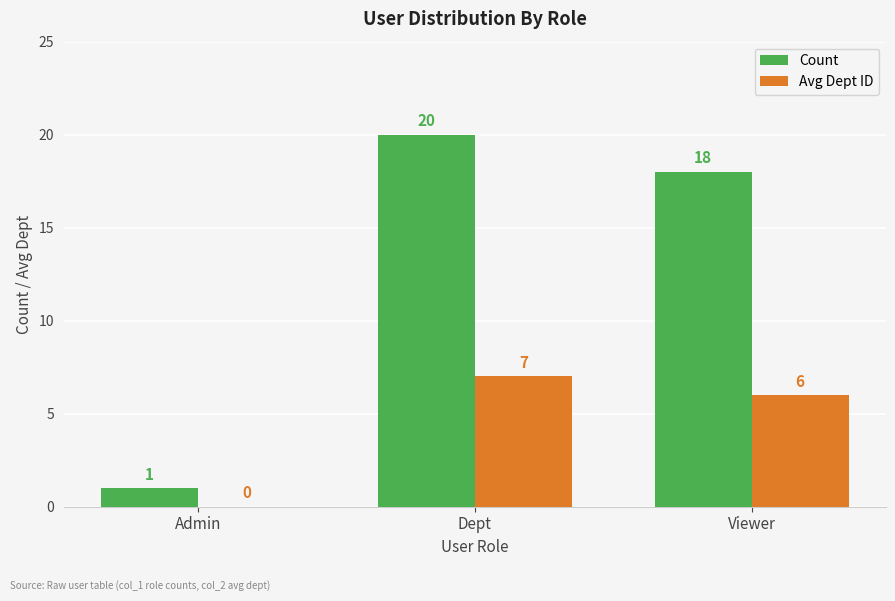

What is the sum of all Avg Dept ID values?

13